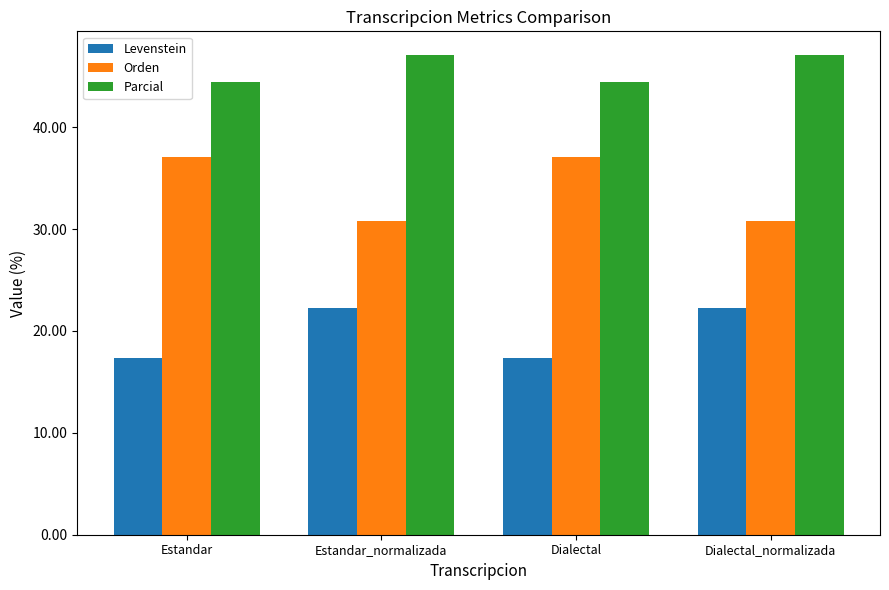

Rank the series by their average value, from lowest to highest.

Levenstein, Orden, Parcial